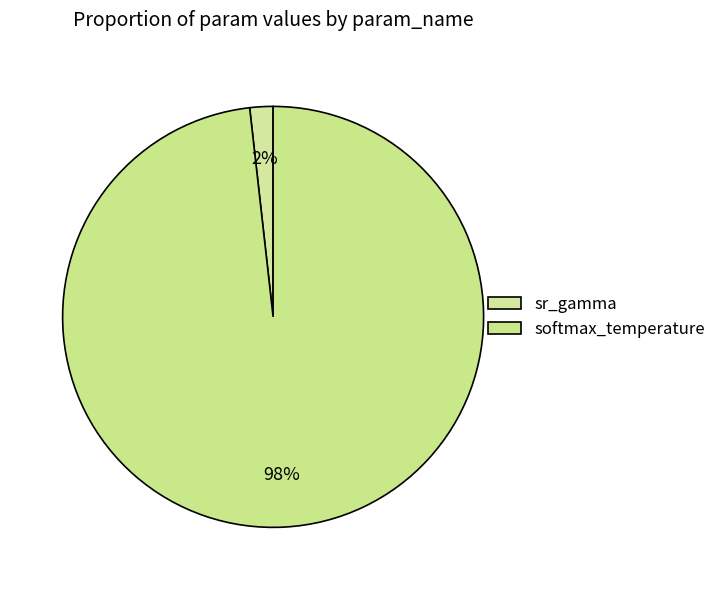

How many segments does this pie chart have?

2